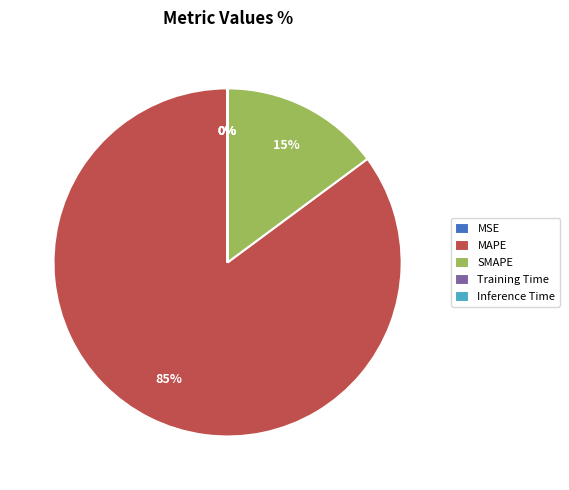

To the nearest percent, what is the difference between the SMAPE and MAPE slice percentages?

70%